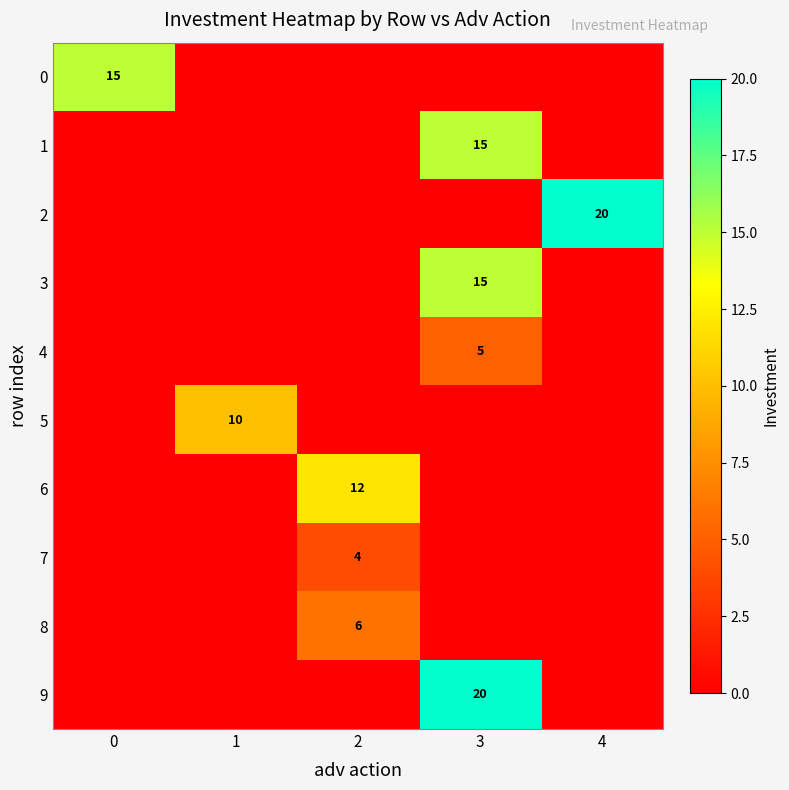

How many data points does each series have?

5